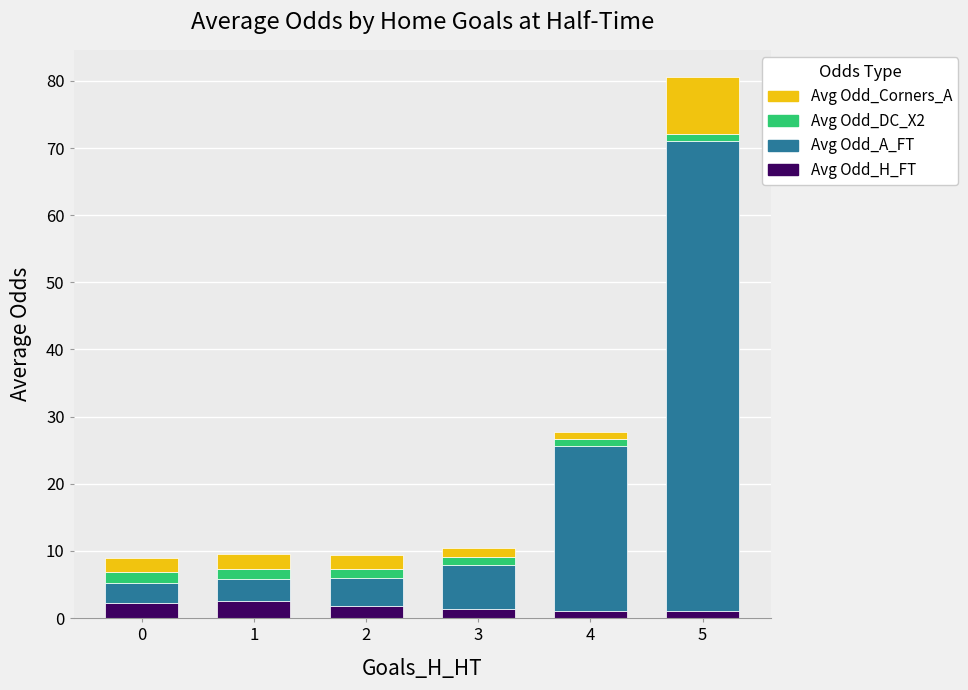

Is it true that Avg Odd_H_FT equals 2.2 at 0?

True